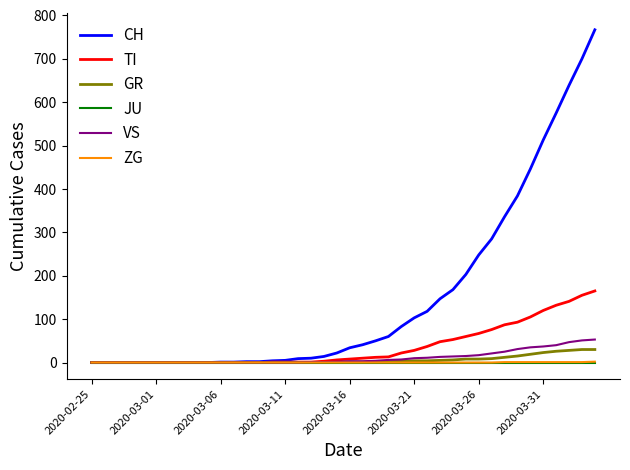

What is the highest value of the TI series?

165